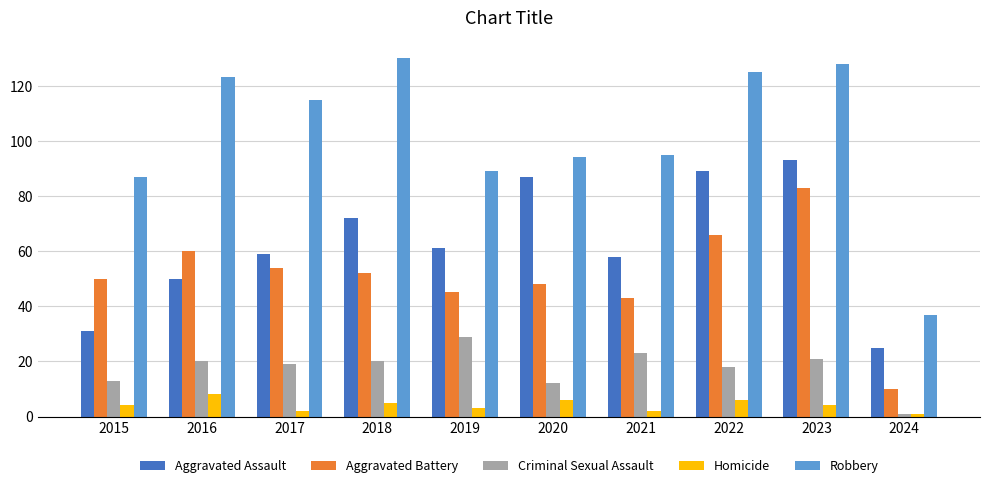

What is the spread (max minus min) of values at 2018?

125